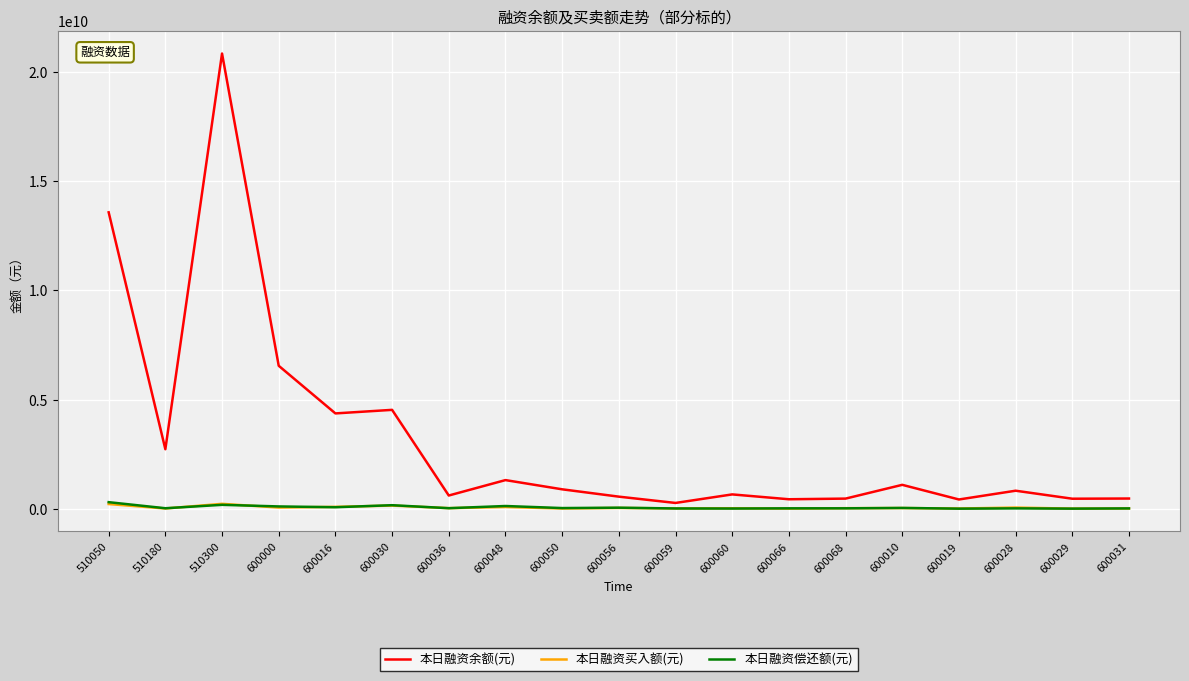

The value of 本日融资余额(元) at 600060 is 659075875. True or false?

True